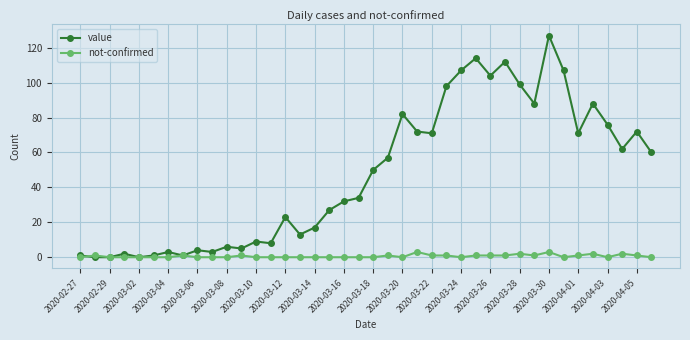

Which series has the largest range (max minus min)?

value